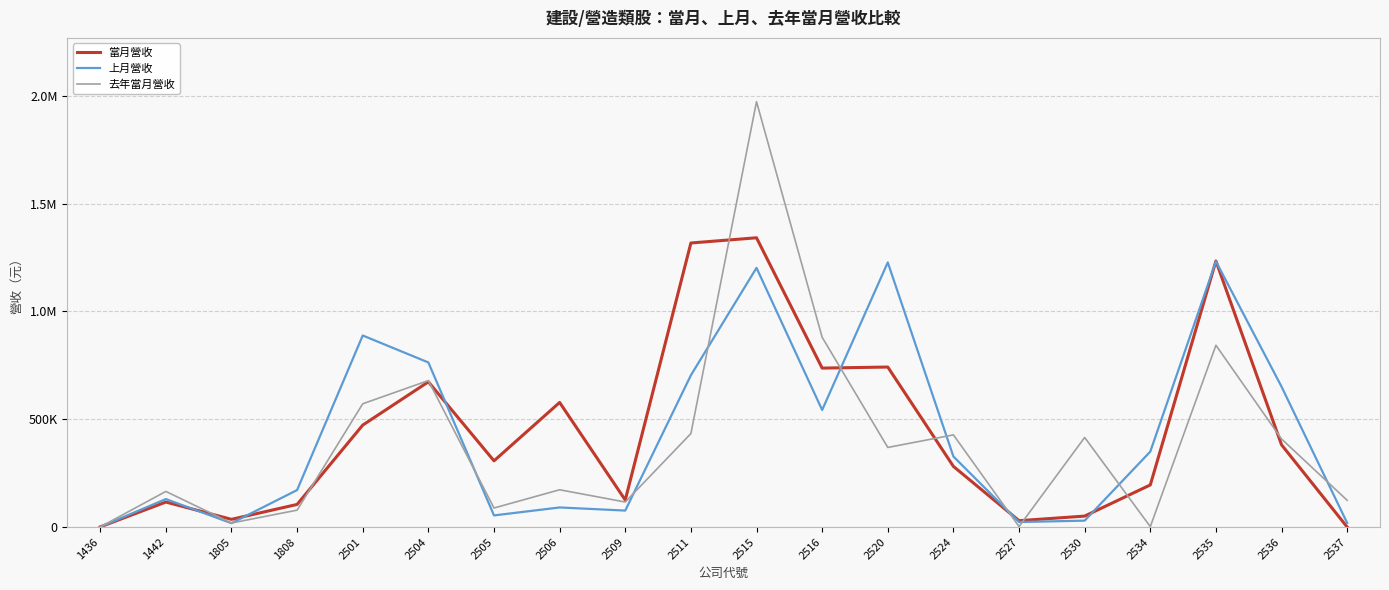

Where is the first local minimum for 去年當月營收?

1805